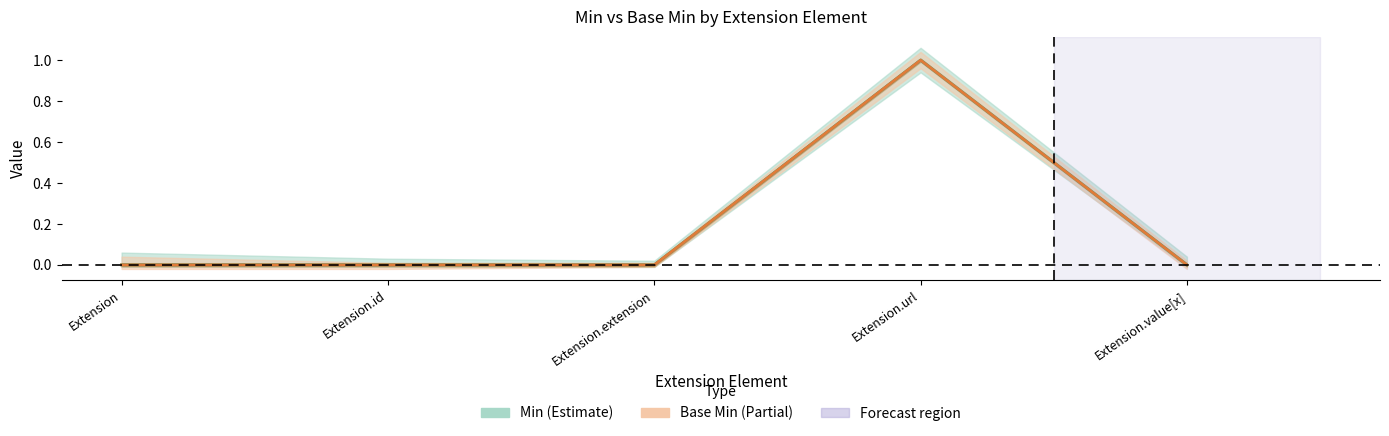

What is the maximum value shown in the chart?

1